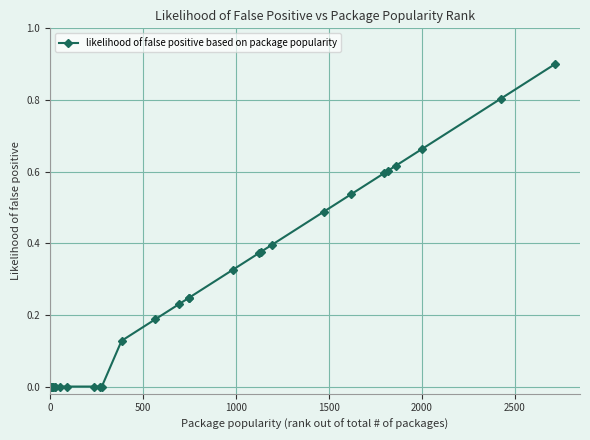

What is the difference between the second highest and minimum values?

0.8